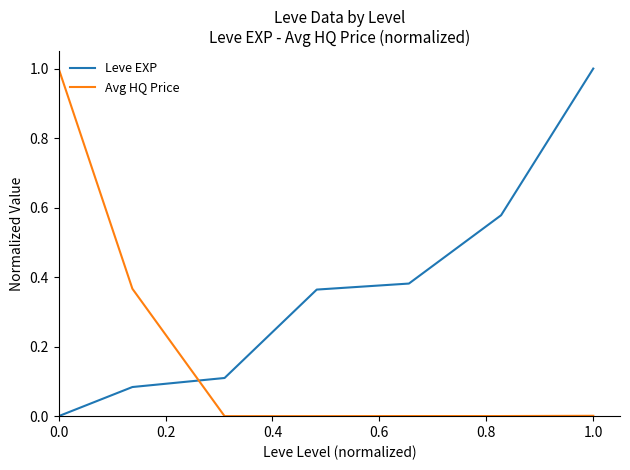

Rank the series by their average value, from lowest to highest.

Avg HQ Price, Leve EXP